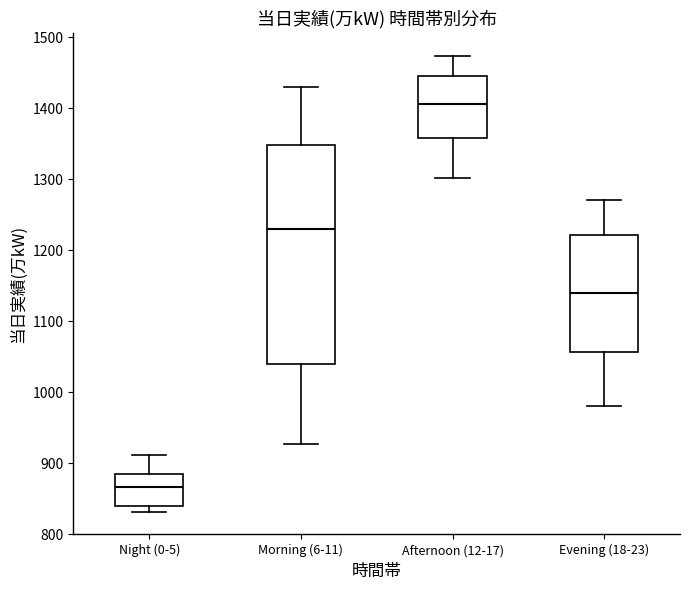

Reading left to right, read every box against the y-axis: the position of its median line, the range the box covers, and the ends of its whiskers. The values are not printed on the chart, so give them approximately, as read against the axis.

Night (0-5): median 870, box 840 to 880, whiskers 830 to 910
Morning (6-11): median 1230, box 1040 to 1350, whiskers 930 to 1430
Afternoon (12-17): median 1410, box 1360 to 1450, whiskers 1300 to 1470
Evening (18-23): median 1140, box 1060 to 1220, whiskers 980 to 1270